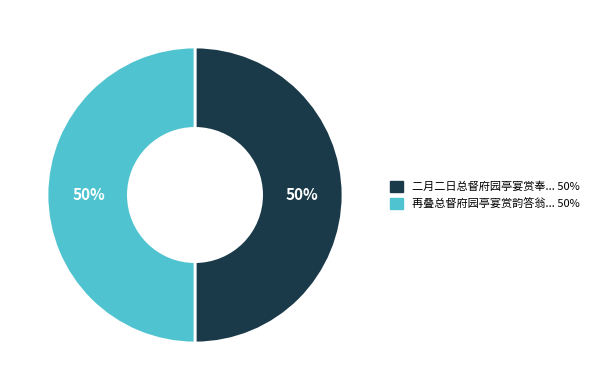

To the nearest percent, what is the average slice percentage?

50%